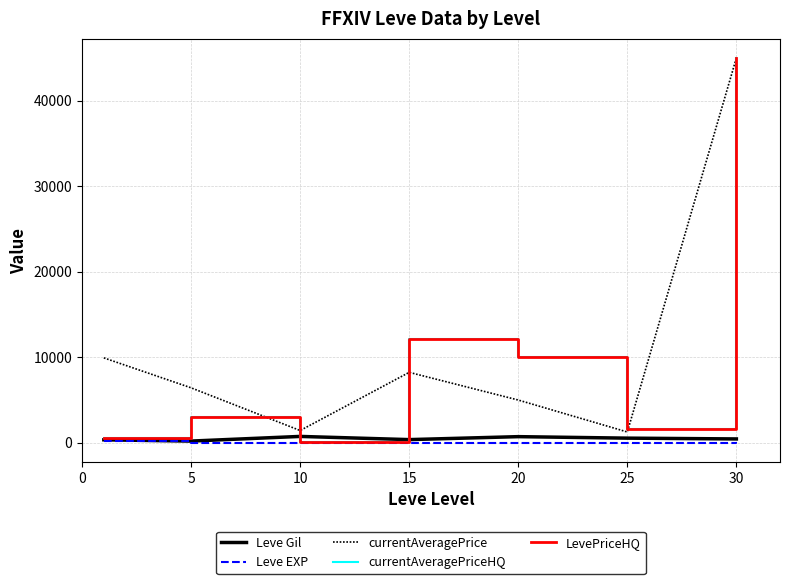

What is the value of the currentAveragePriceHQ point at the 7th from the left?

45000.0